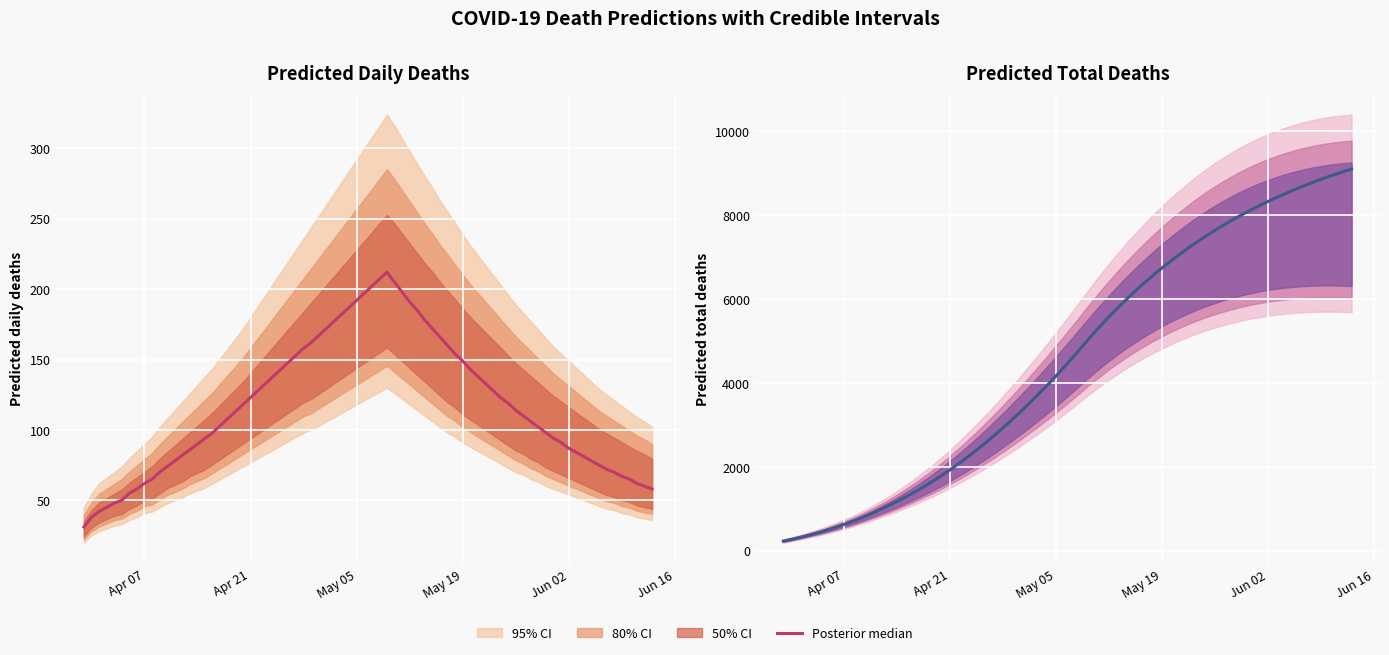

What is the sum of all values?

59226